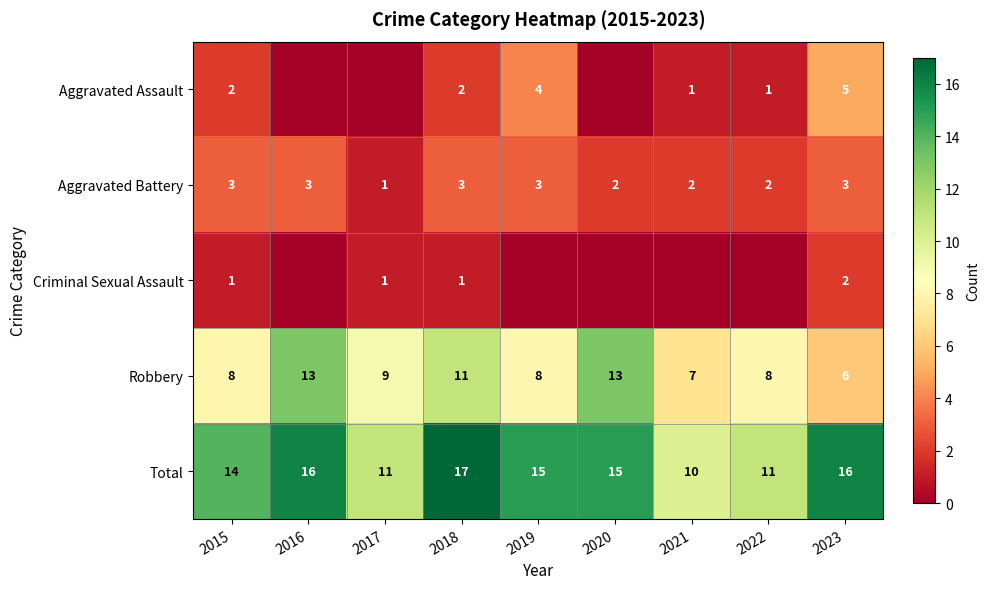

What is the difference between the second highest and second lowest values in the Total series?

5